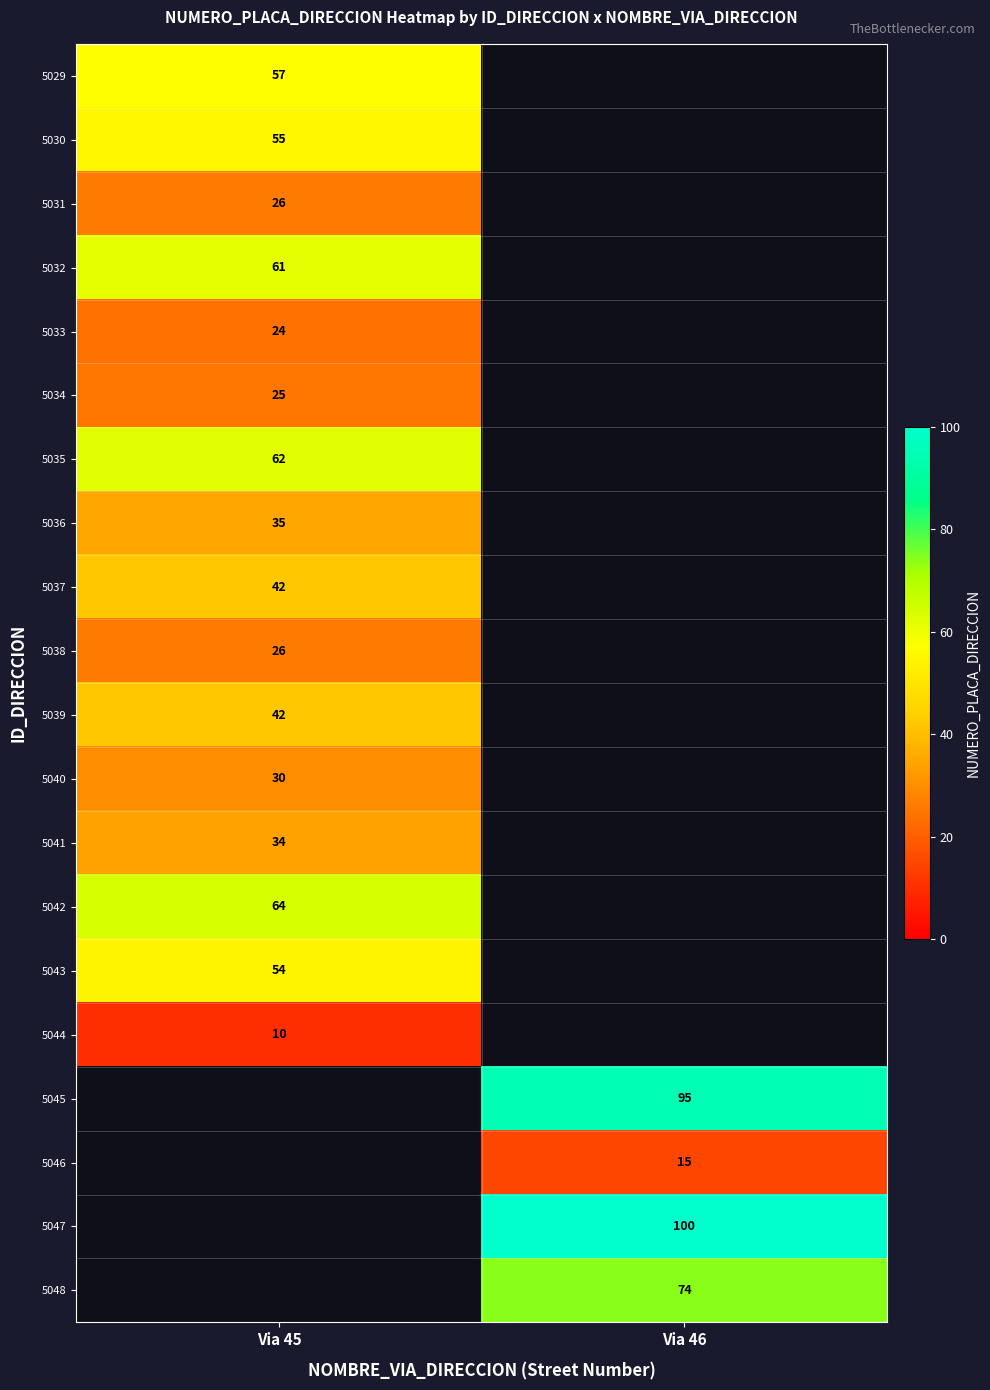

Which has a higher value, Via 46 or Via 45?

Via 45